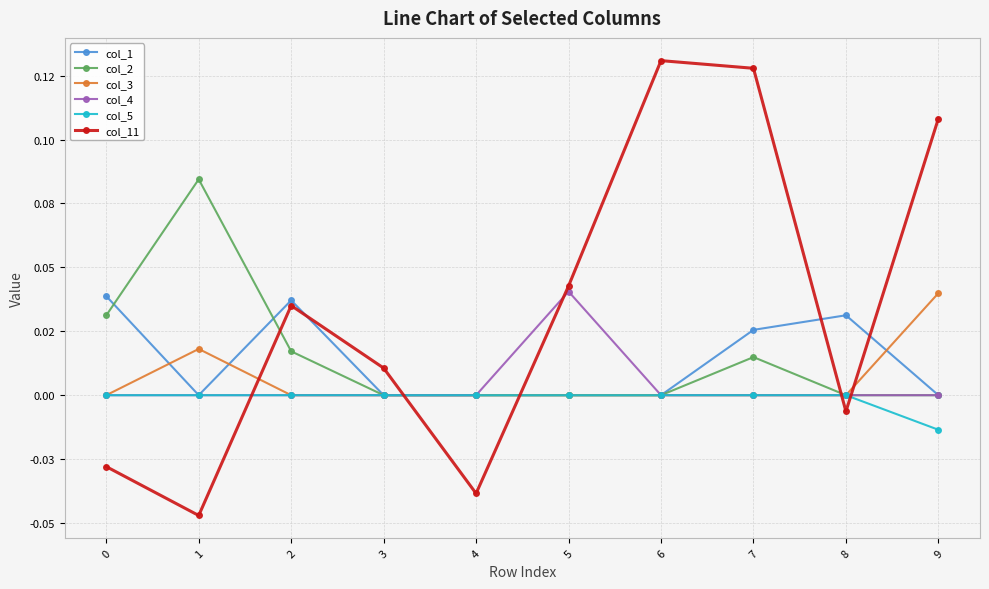

After their last crossing, which series has the higher values: col_1 or col_11?

col_11